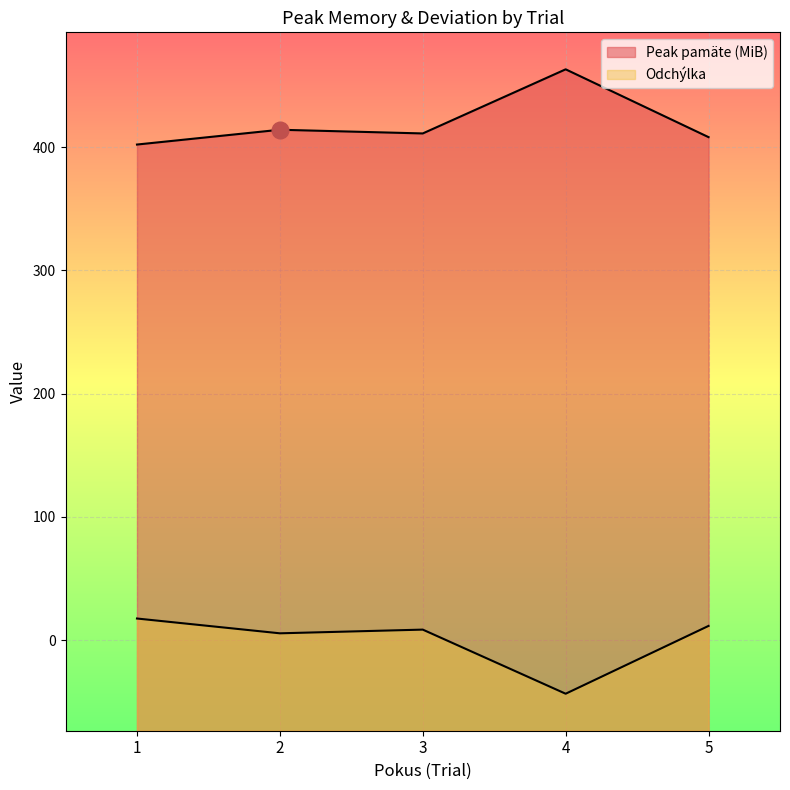

What is the value of the Odchýlka point at the 2nd from the left?

5.6